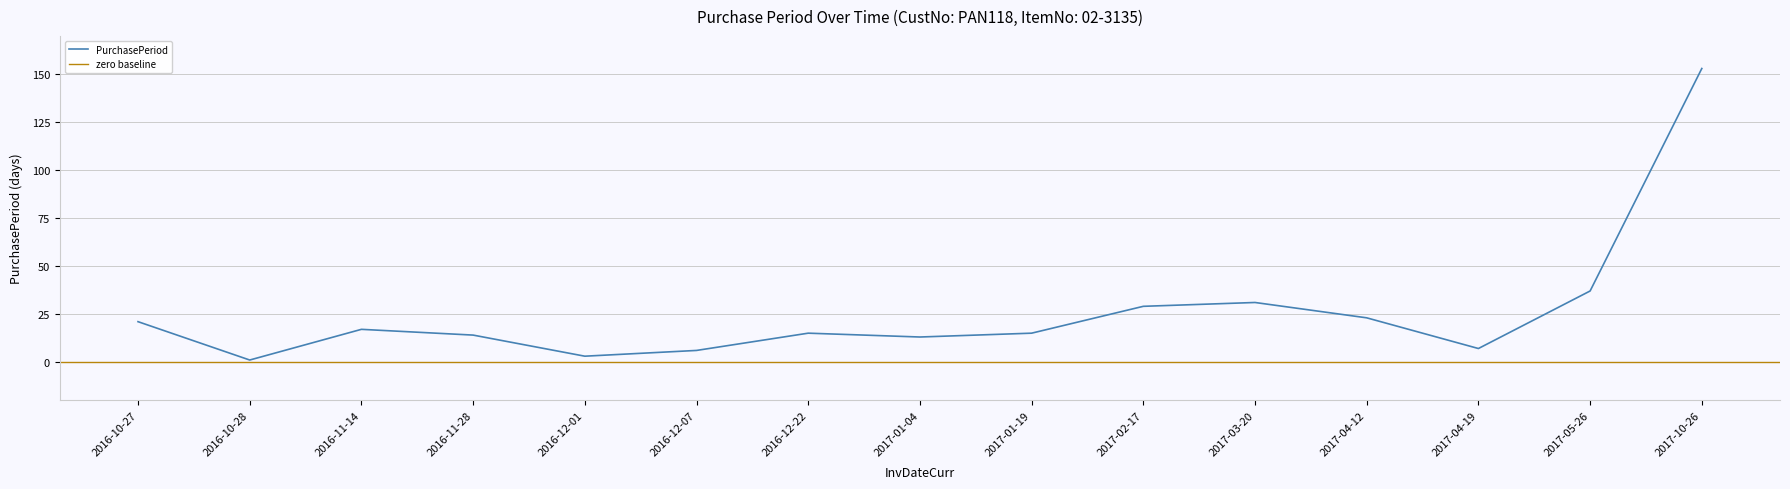

Which label corresponds to the largest value in the chart?

2017-10-26